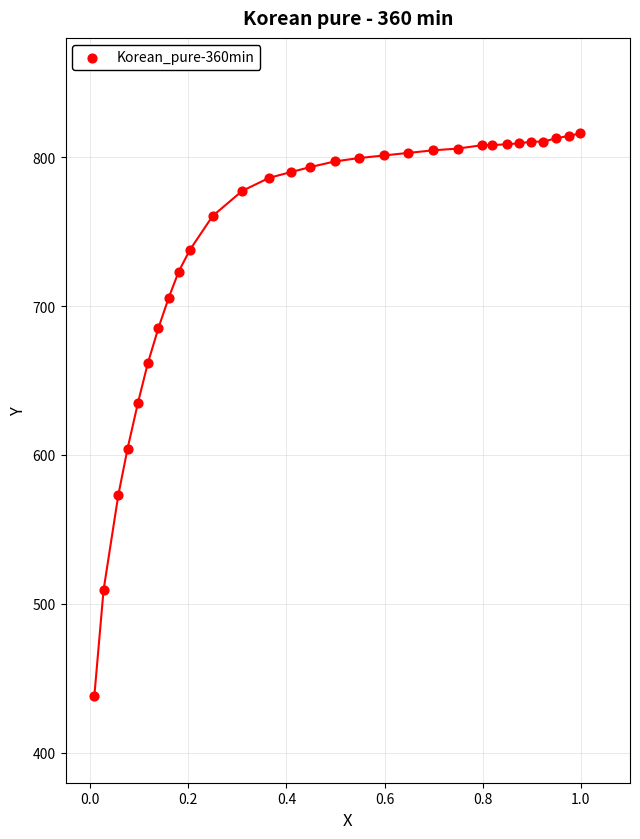

What is the range of X values (max minus min)?

1.0